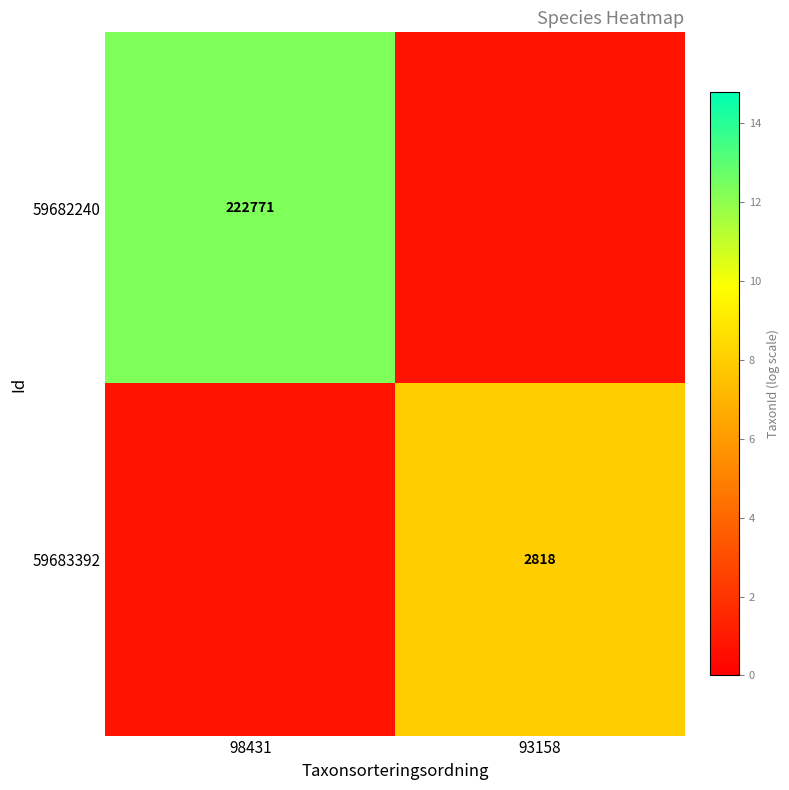

Which category has the lowest value across all series?

93158